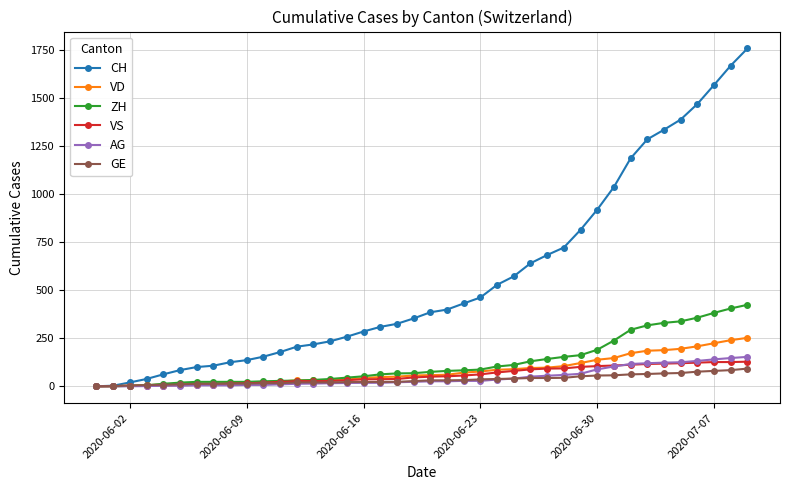

How many values in the VD series are below 58?

20